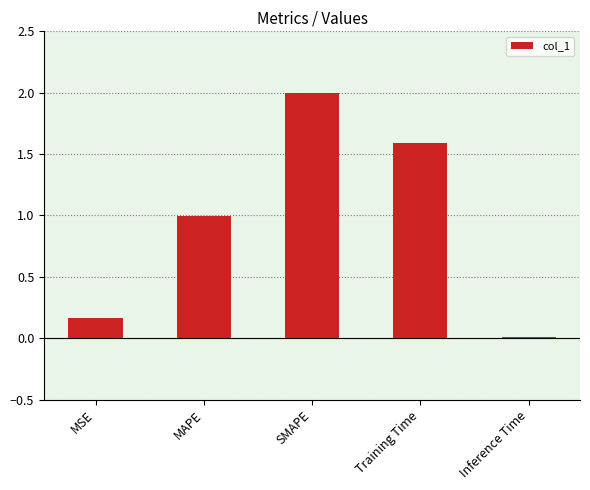

Which category has the highest value across all series?

SMAPE